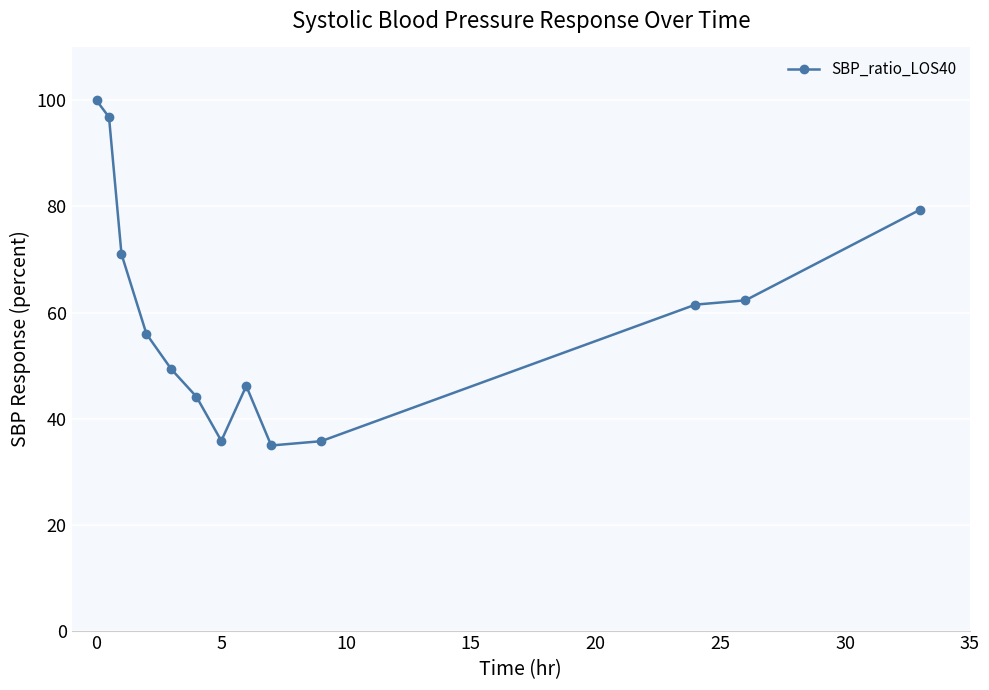

How many lines are shown in the chart?

1